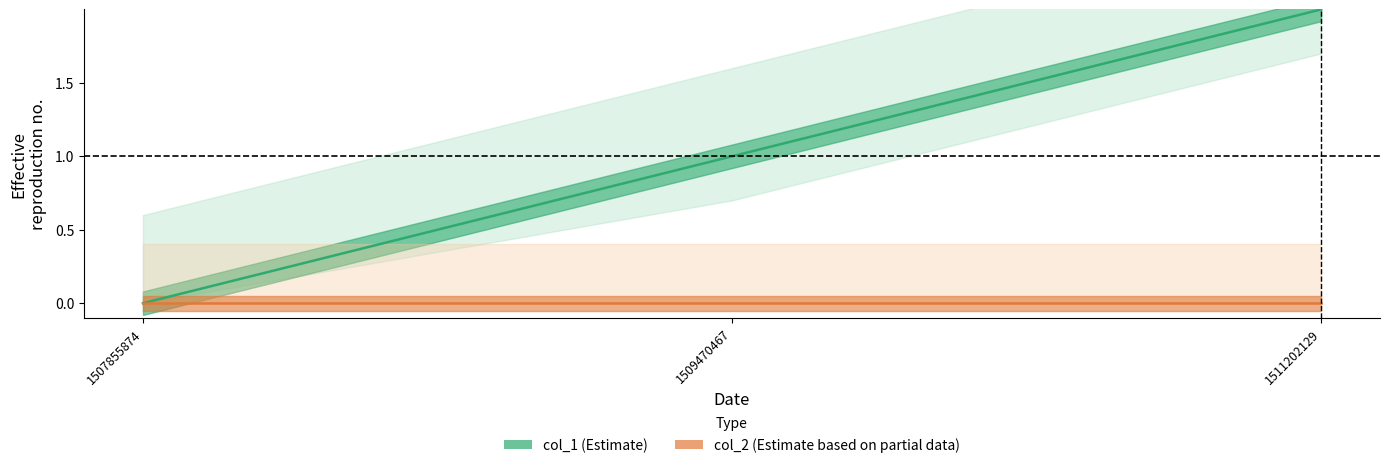

At which category does the chart reach its peak across all series?

1511202129